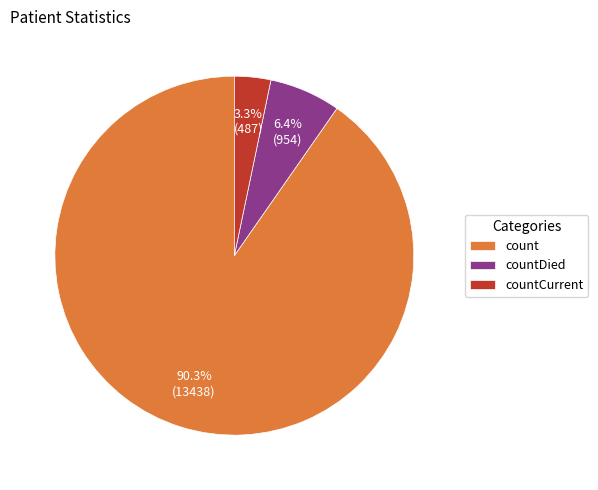

What portion of the pie excludes countDied?

93.6%